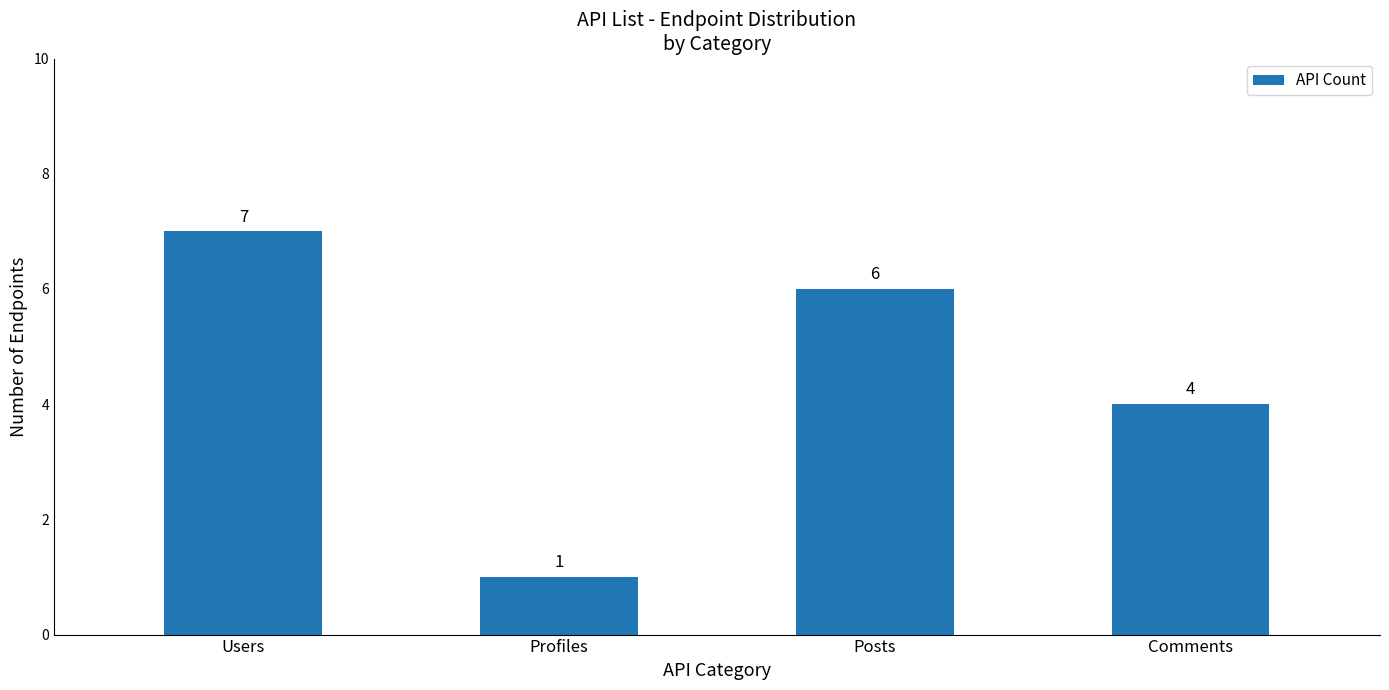

What is the difference between the values at Users and Posts?

1